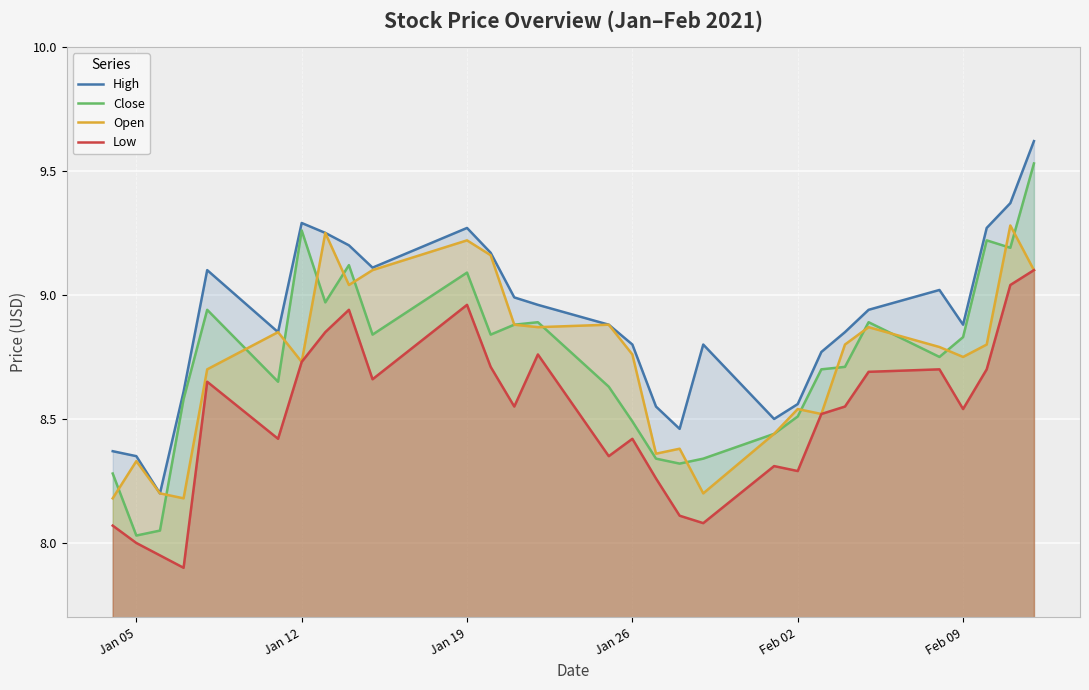

Count the number of data series in this chart.

4